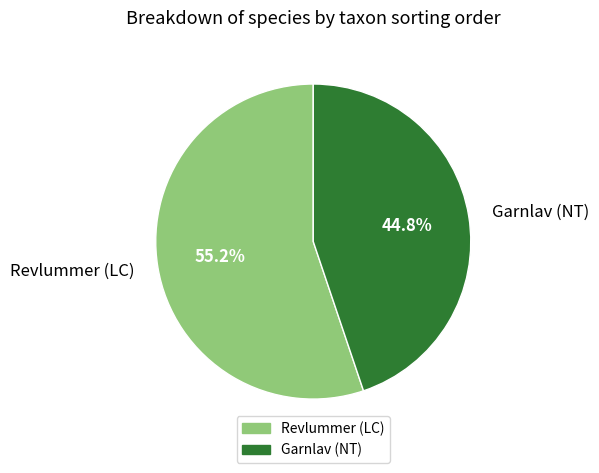

Is it true that Revlummer (LC) is 67% of the pie?

False